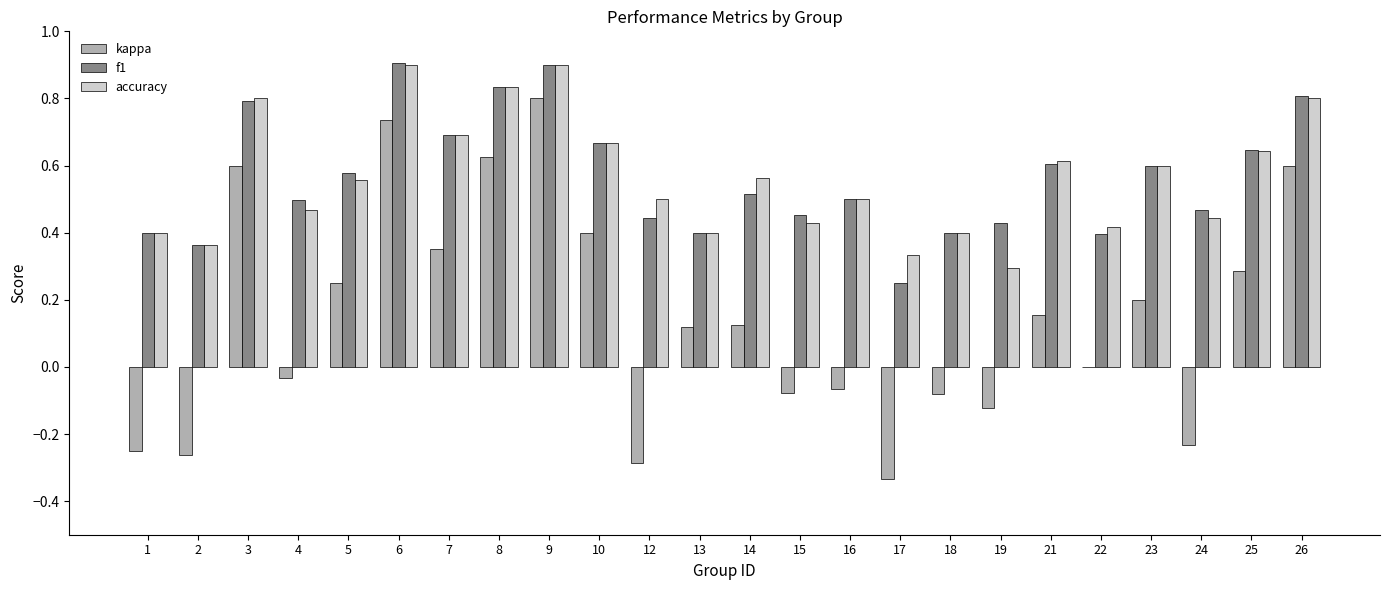

What is the highest value of the accuracy series?

0.9